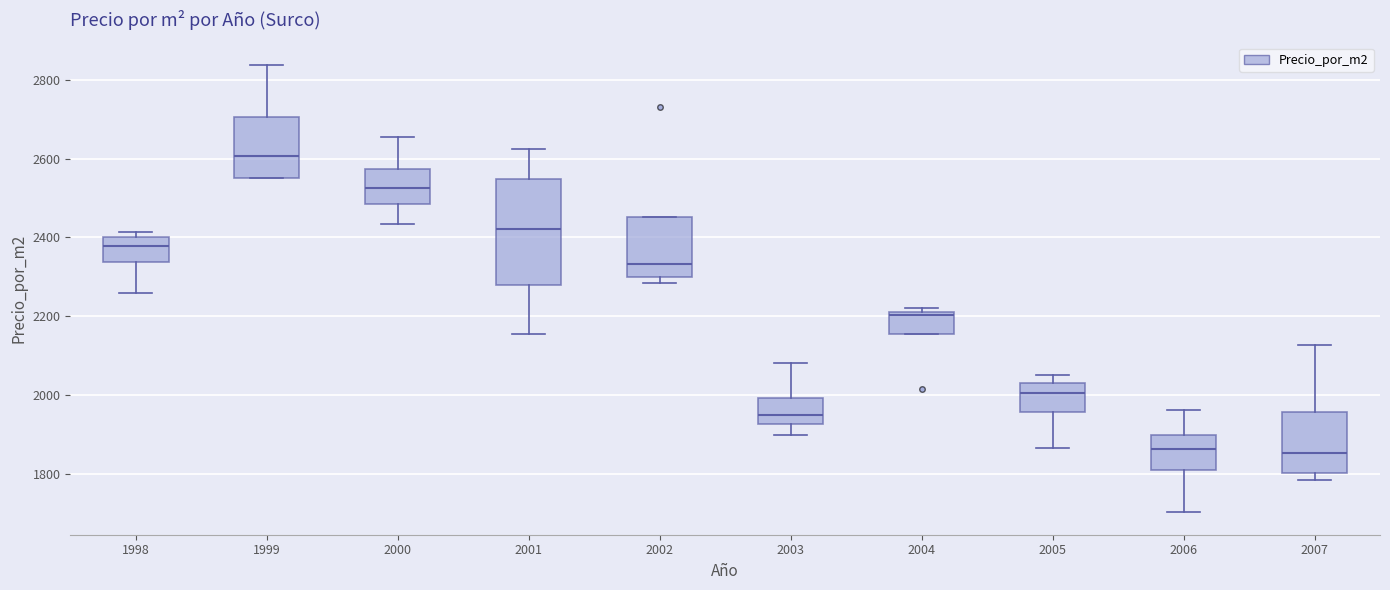

Which box is the tallest, from its lower edge to its upper edge?

2001